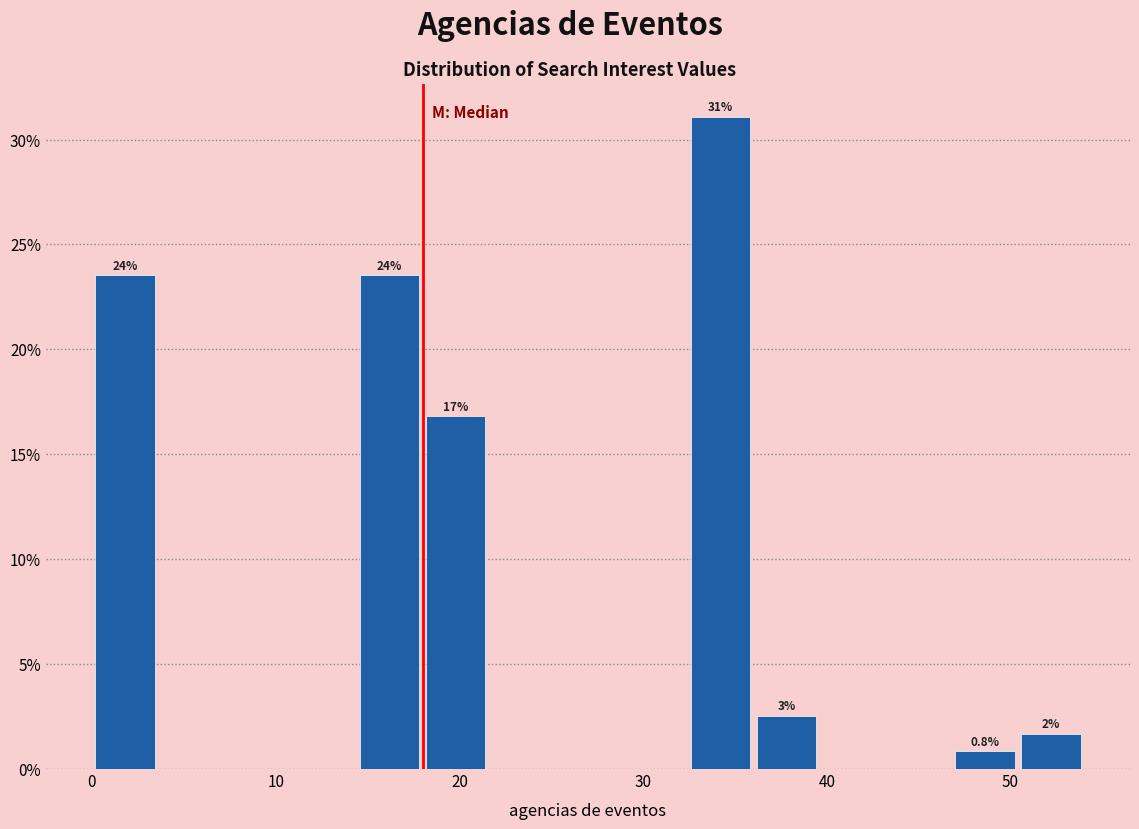

Read against the x-axis, roughly where is the centre of the tallest bar?

34